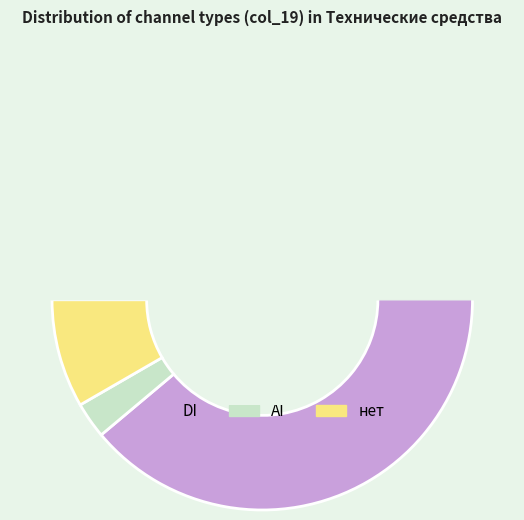

Rank the categories by value from lowest to highest.

AI, нет, DI